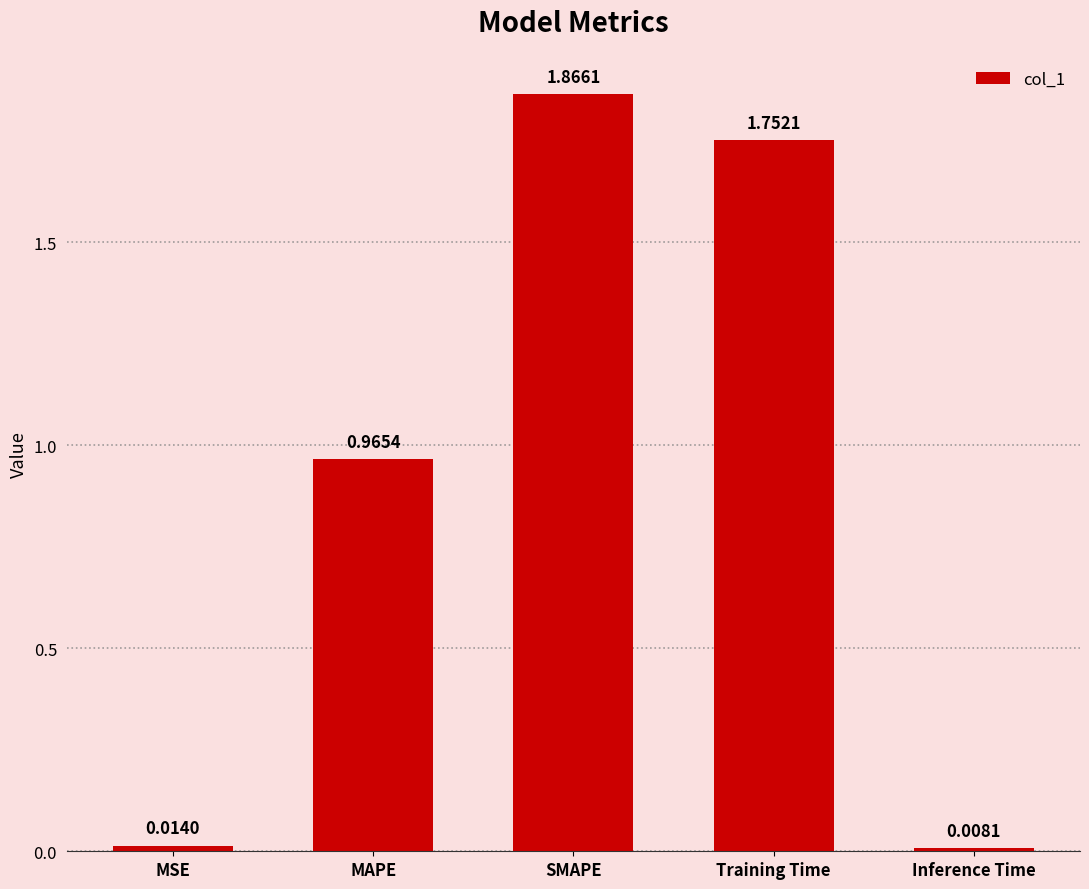

Does the chart contain any negative values?

No